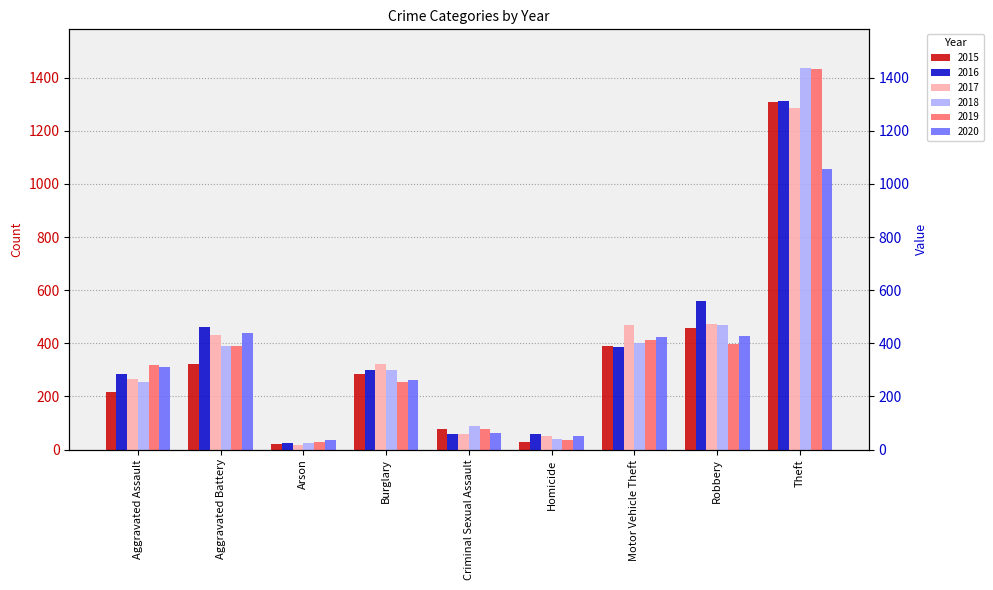

Is it true that 2020 equals 30 at Homicide?

False